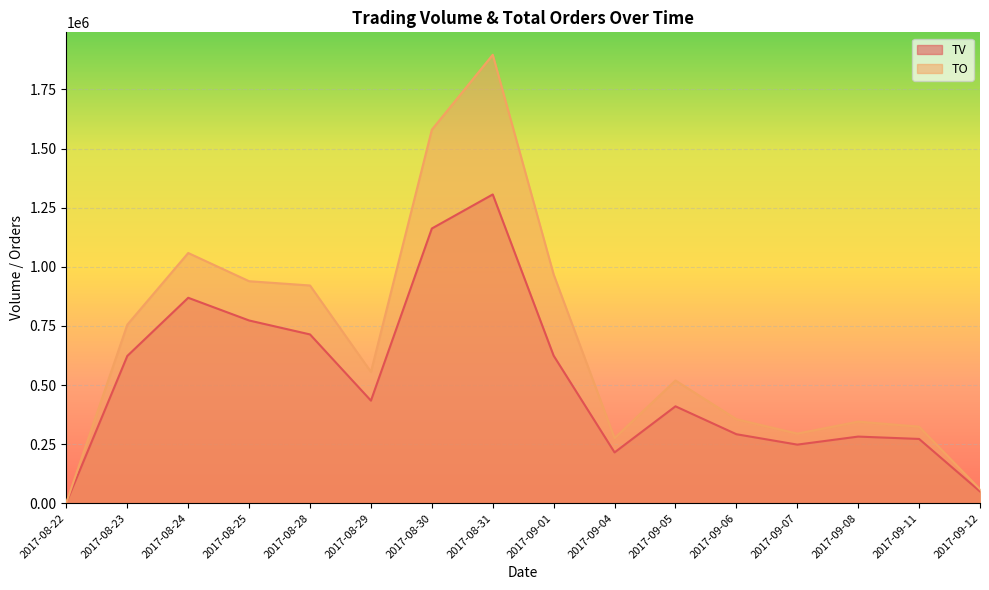

What is the difference between the highest and lowest values at 2017-08-24?

189410